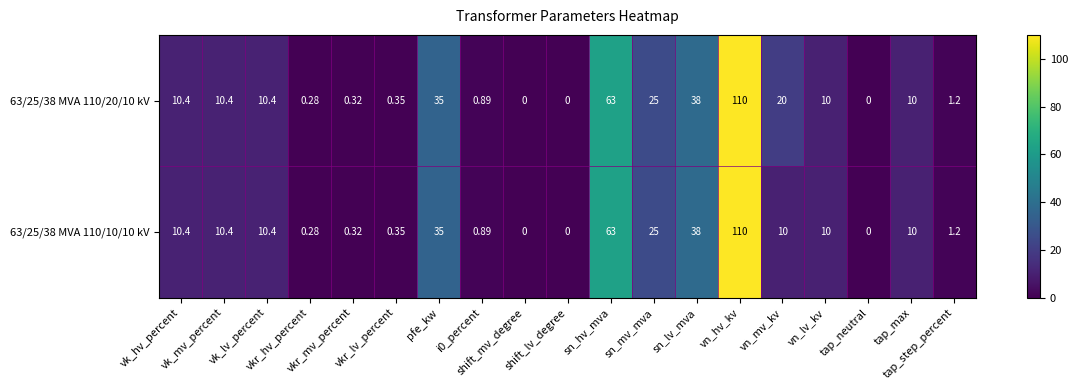

What is the greatest value displayed?

110.0